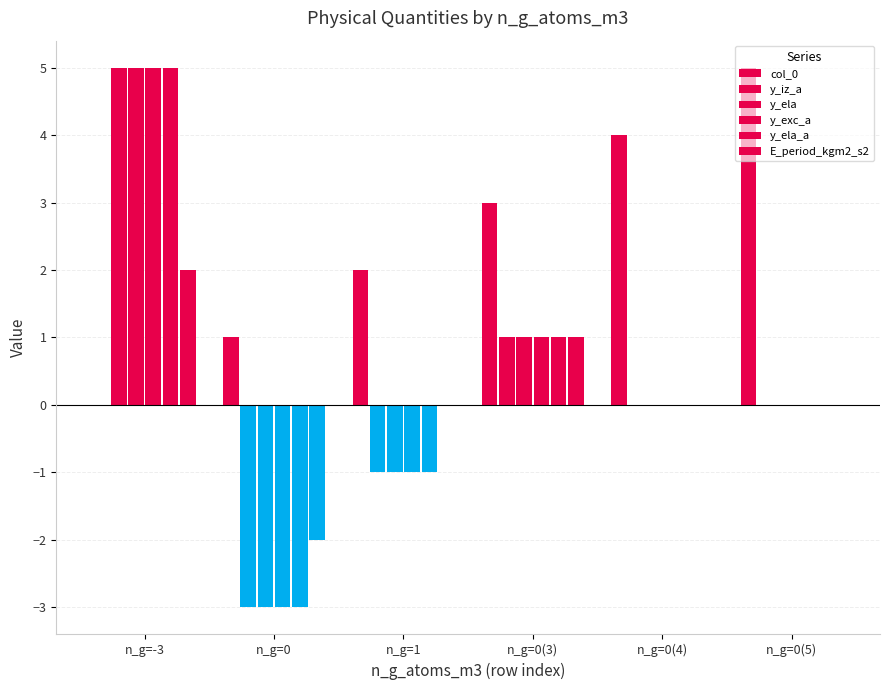

At which category is the sum across all series the highest?

n_g=-3